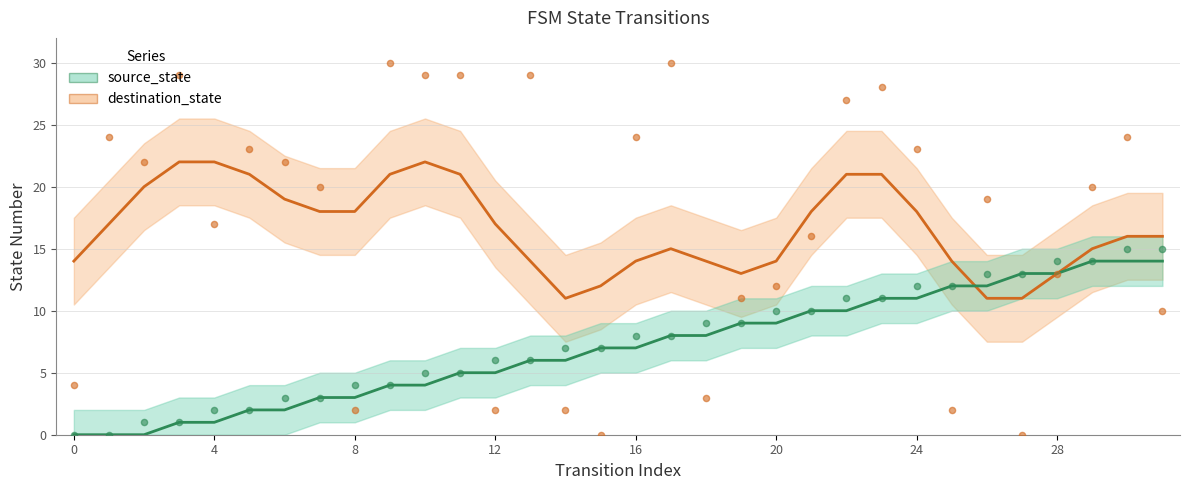

What is the total value across all series at 31?

25